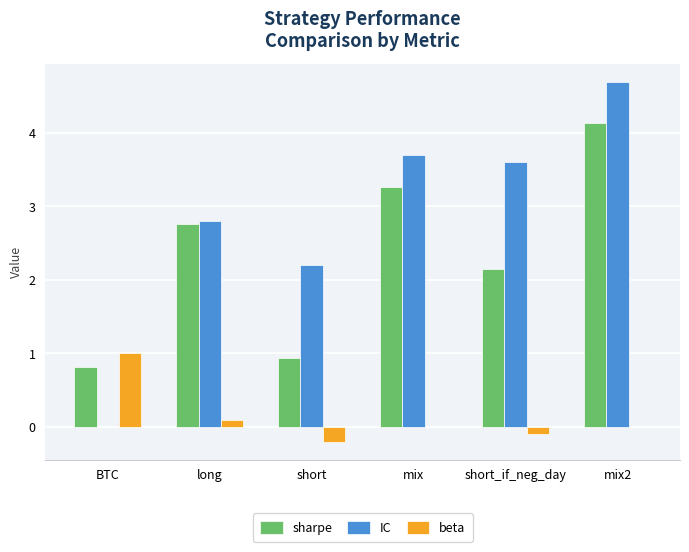

At which label does beta reach its peak?

BTC